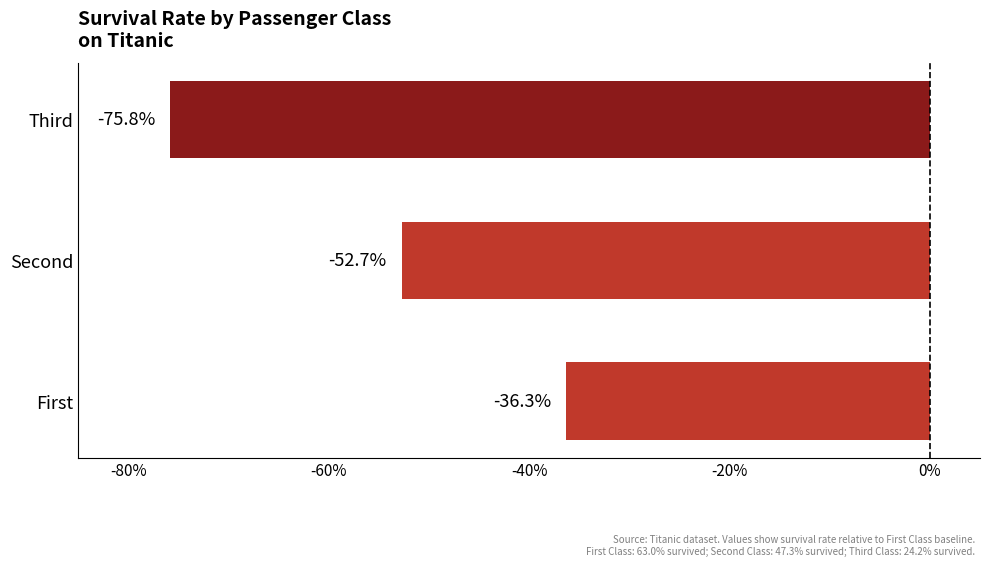

What is the difference between the values at Third and First?

39.5